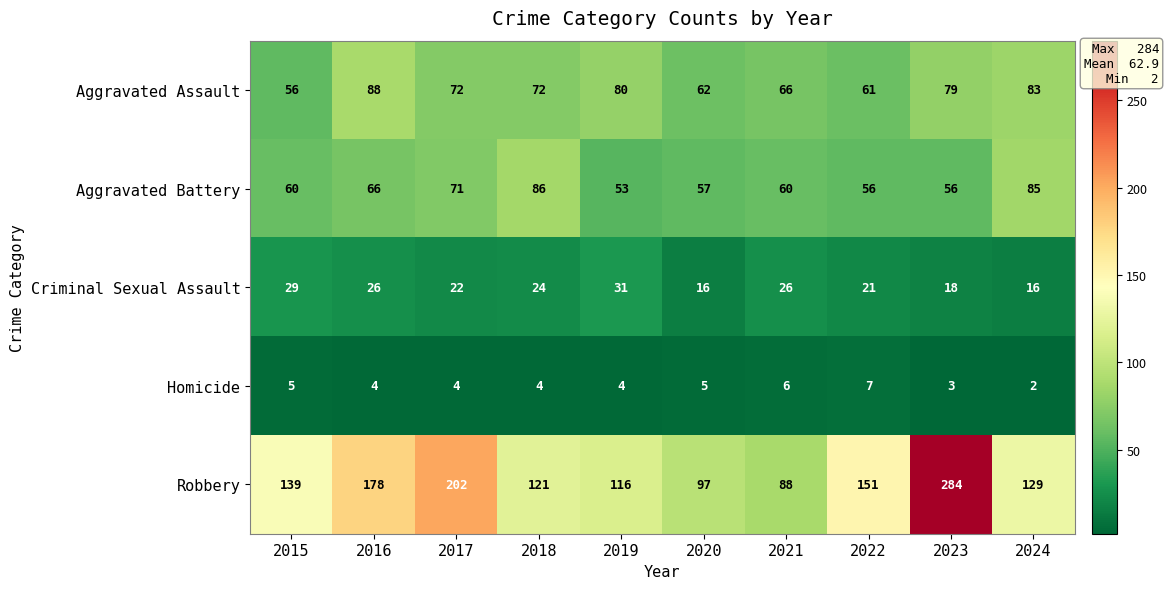

Is it true that Criminal Sexual Assault equals 11 at 2018?

False